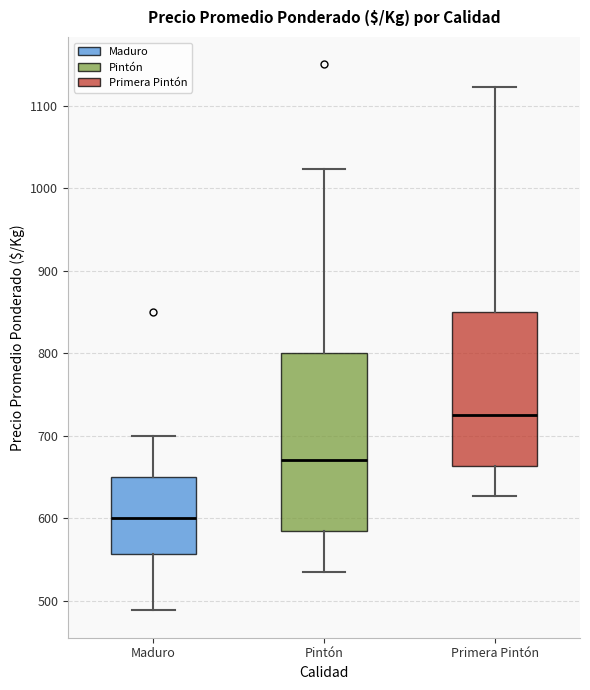

Which box is the tallest, from its lower edge to its upper edge?

Pintón